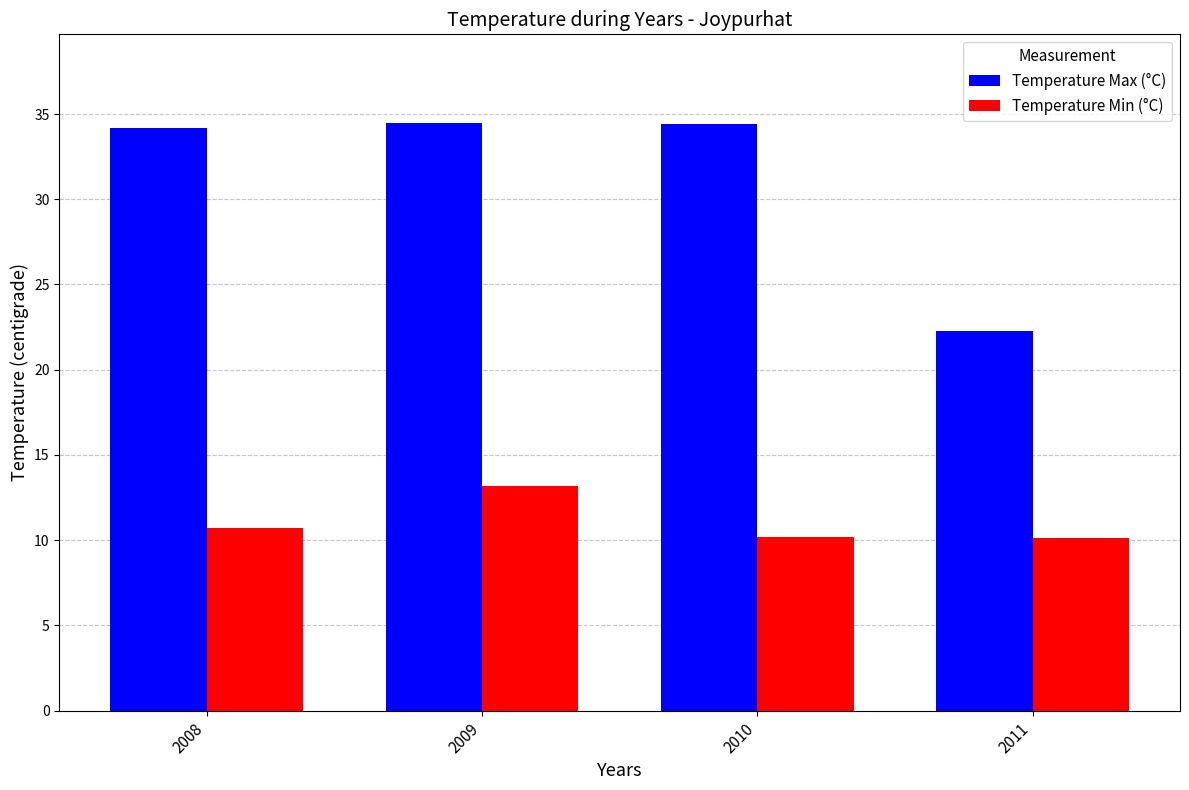

At which label does Temperature Max (°C) reach its minimum?

2011